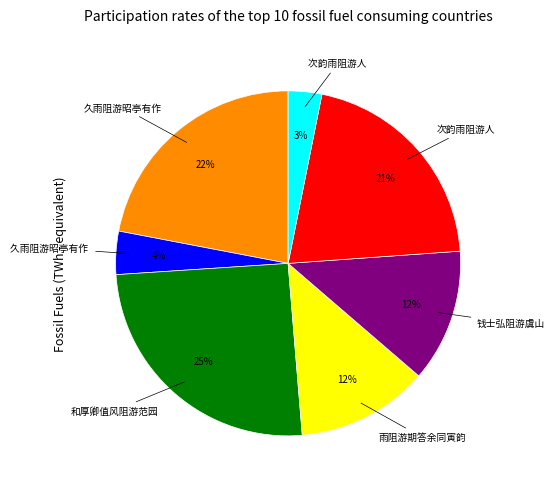

To the nearest percent, what is the average slice percentage?

14%